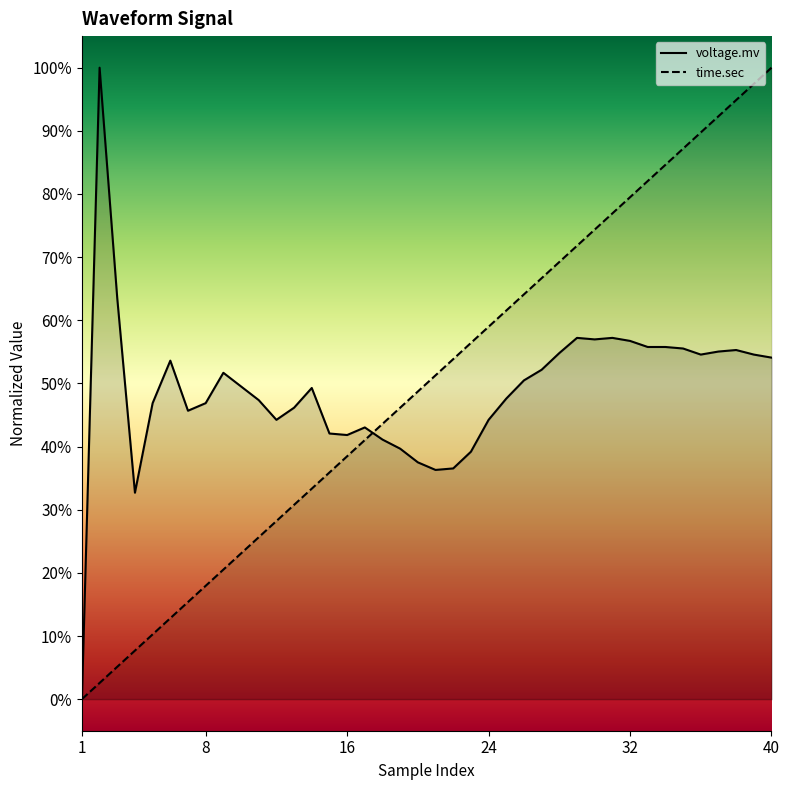

Which series changed the most between 22 and 36?

time.sec